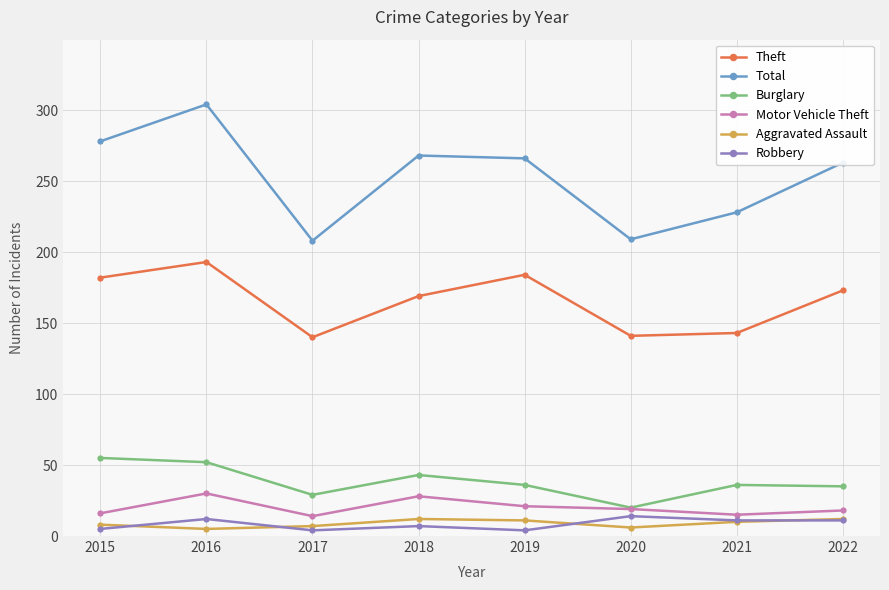

What is the total value across all series at 2015?

544